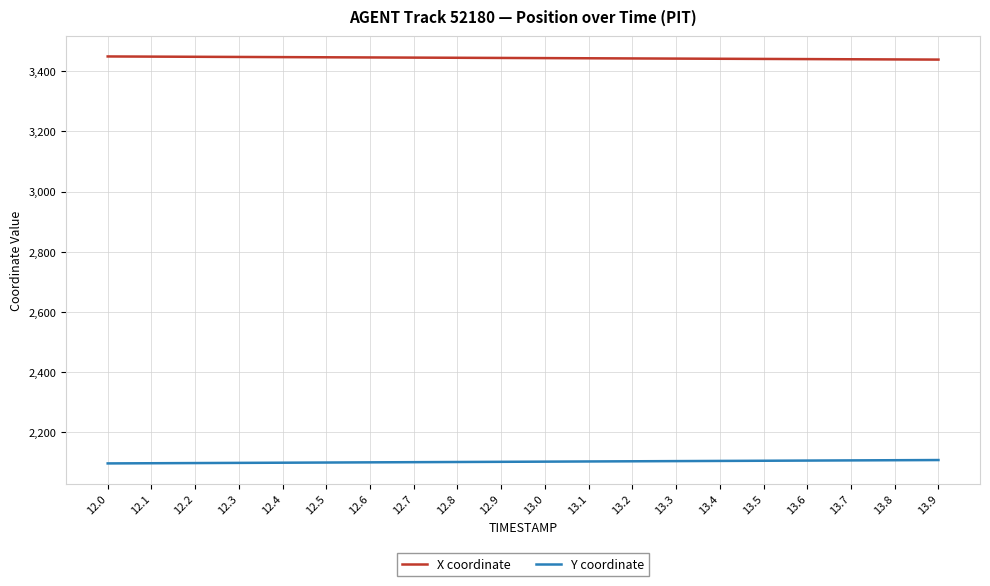

The value of Y coordinate at 13.0 is 2102.2. True or false?

True